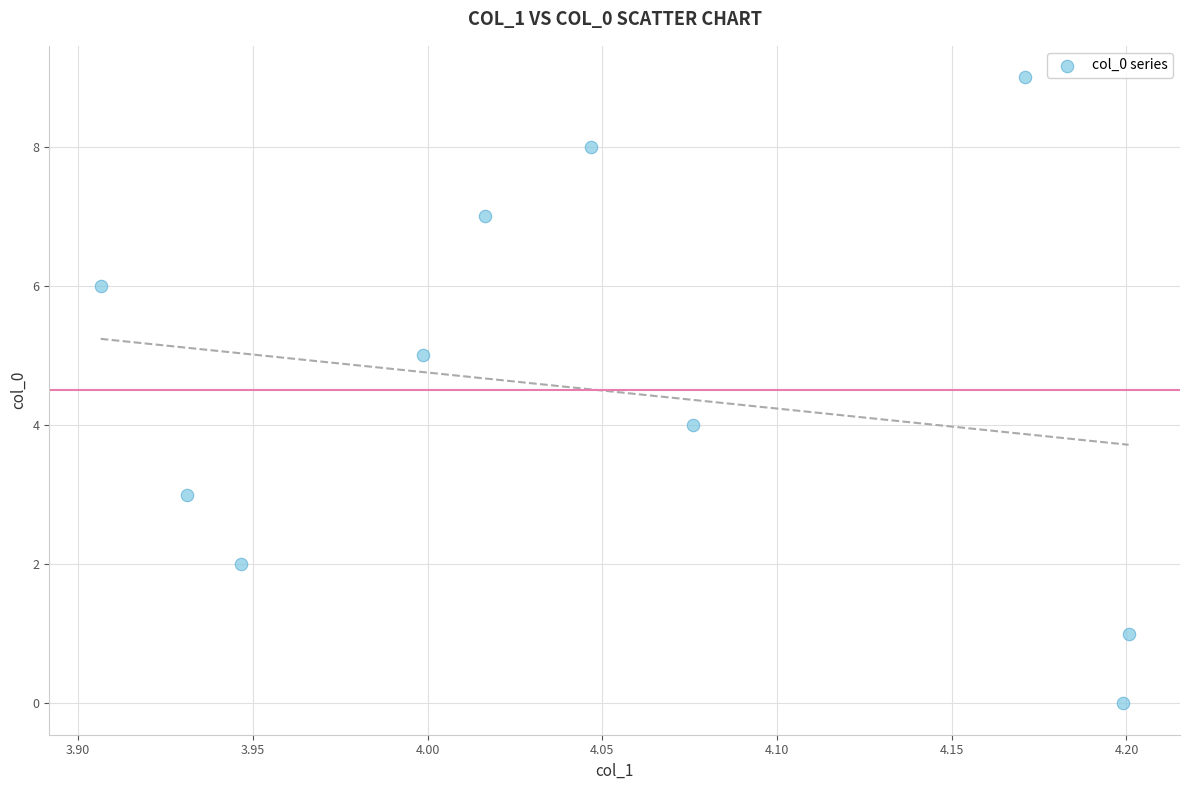

What is the range of Y values (max minus min)?

9